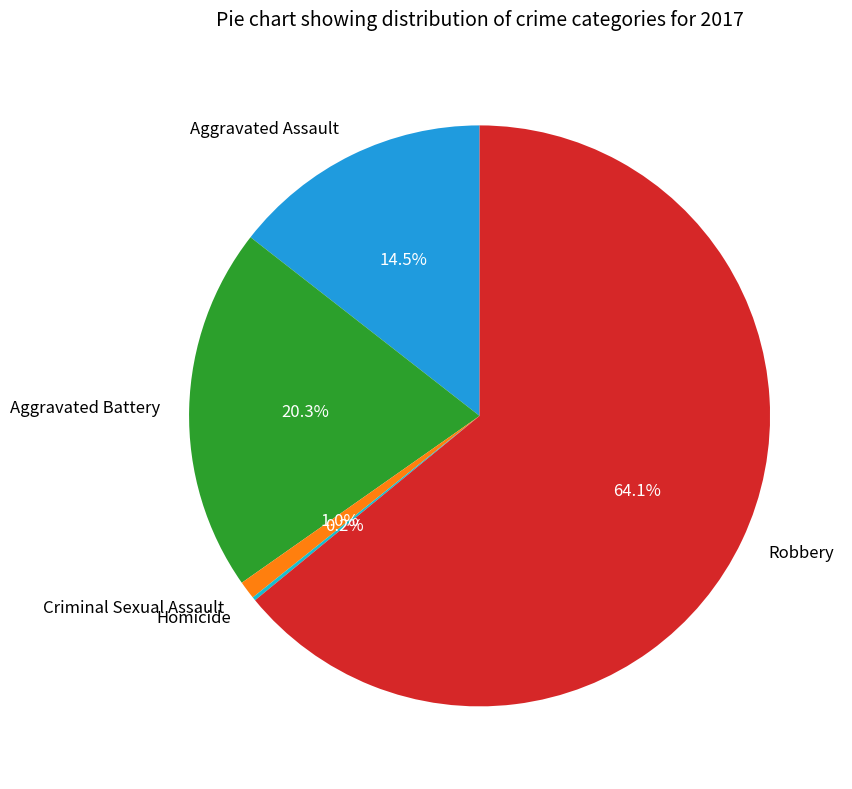

True or false: Criminal Sexual Assault accounts for 1% of the total.

True